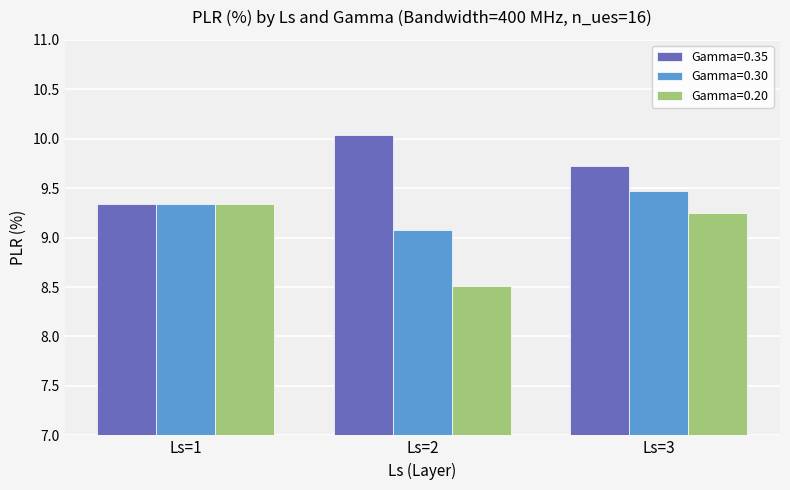

What are all the series names shown in the legend?

Gamma=0.35, Gamma=0.30, Gamma=0.20